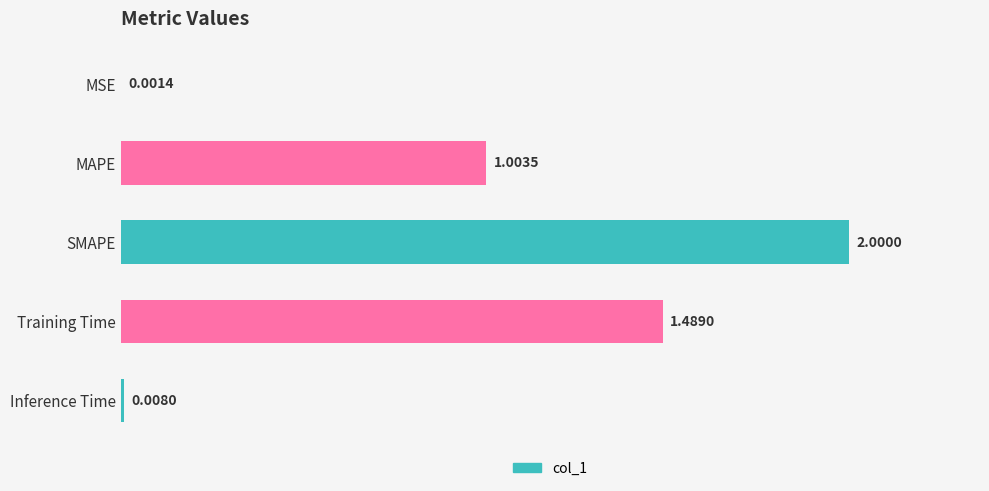

Between Inference Time and MSE, which is larger?

Inference Time